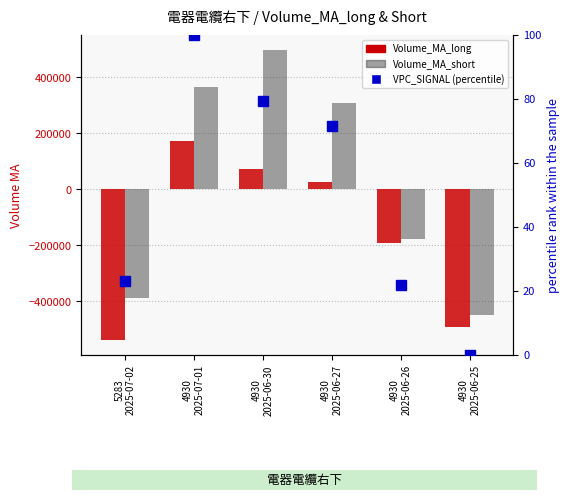

Which category has the lowest value in the VPC_SIGNAL (%) series?

4930
2025-06-25